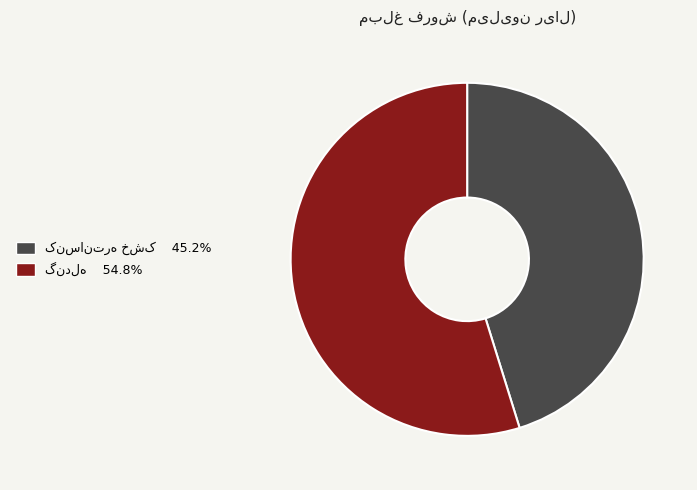

Is there any slice that represents more than half of the pie?

Yes